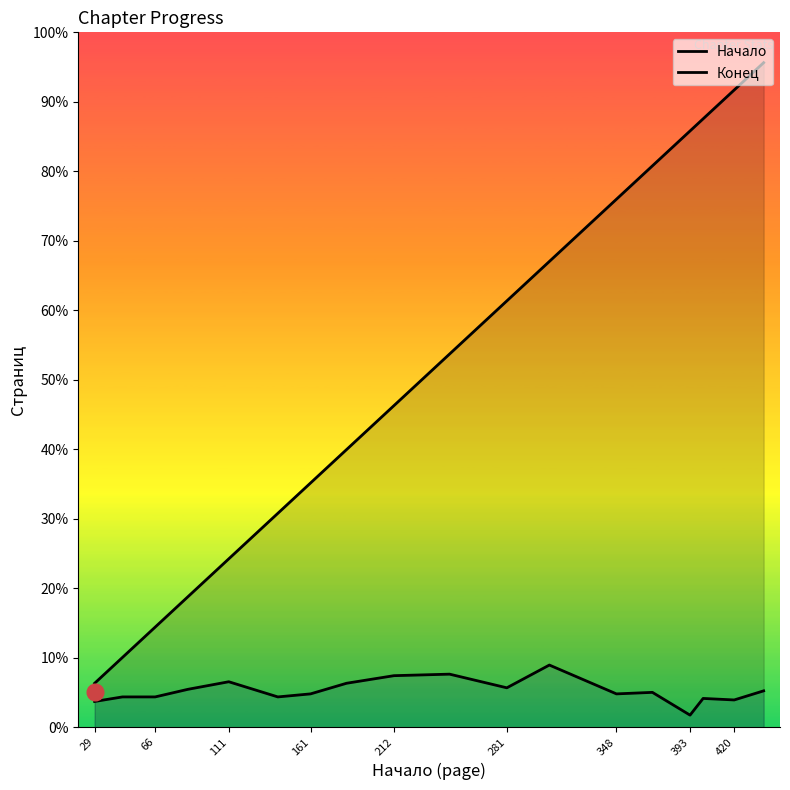

How many data points in Конец are less than 23?

9